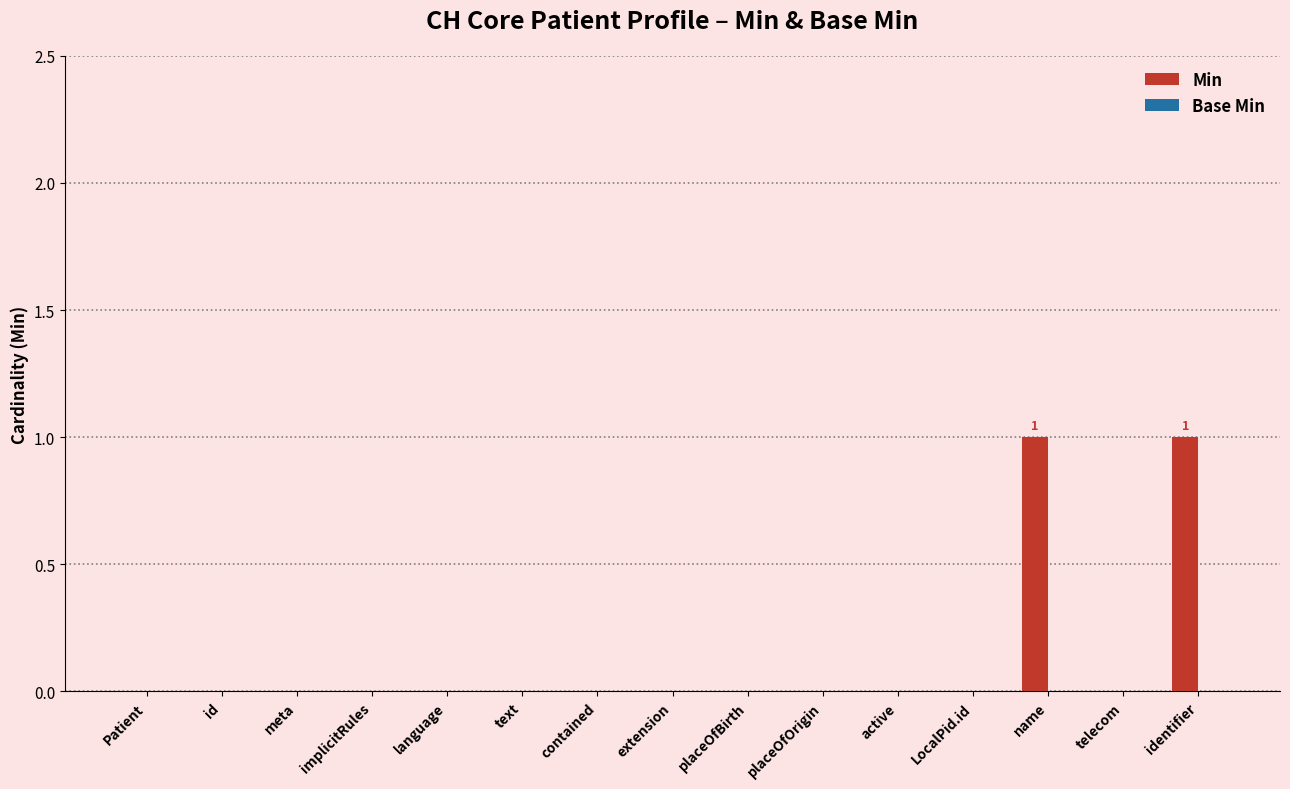

Reading right to left, transcribe all the data shown in this chart.

identifier=1	telecom=0	name=1	LocalPid.id=0	active=0	placeOfOrigin=0	placeOfBirth=0	extension=0	contained=0	text=0	language=0	implicitRules=0	meta=0	id=0	Patient=0